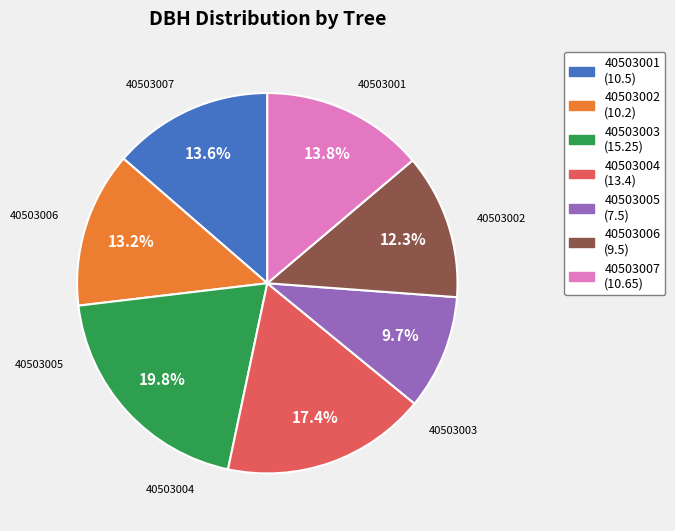

How many slices are in this pie chart?

7